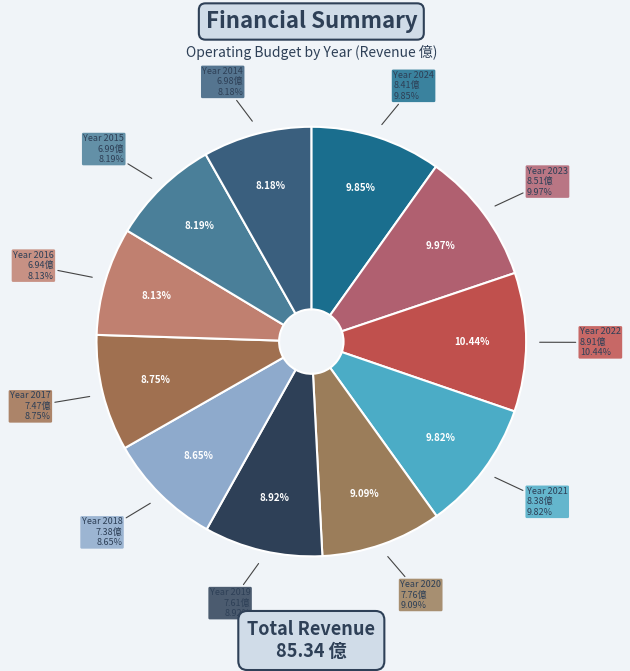

How many slices are in this pie chart?

11